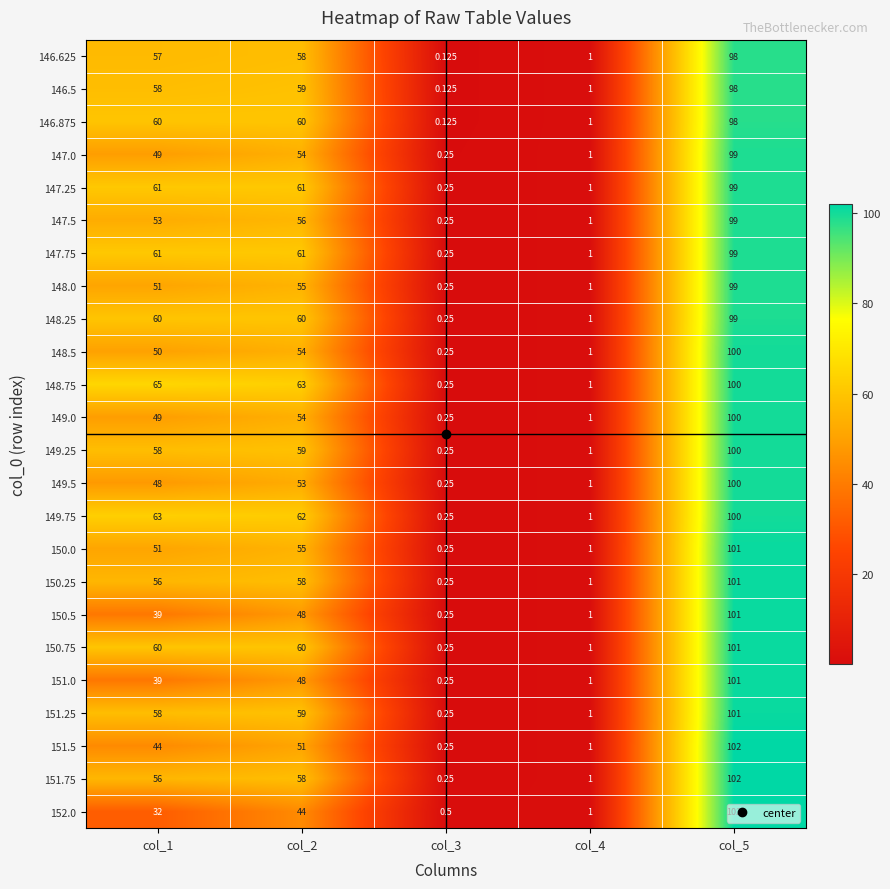

Is the value of 146.5 at col_5 greater than the value of 151.5 at col_4?

Yes